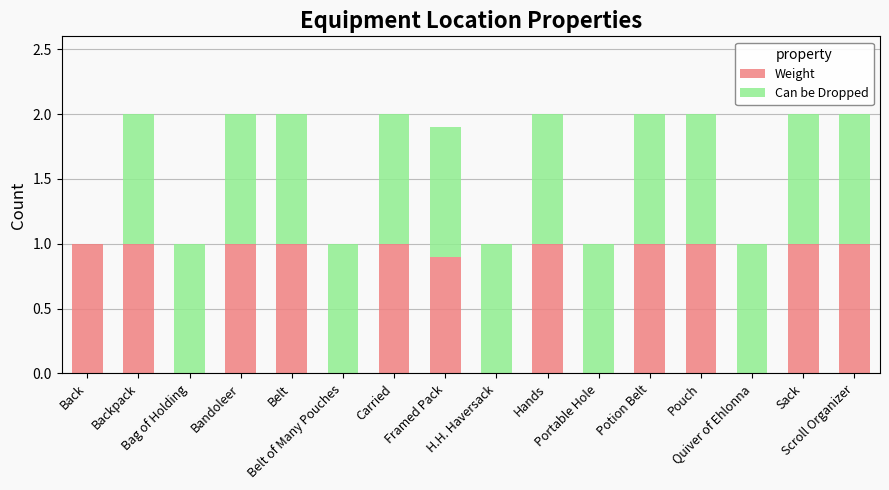

What is the highest value of the Weight series?

1.0